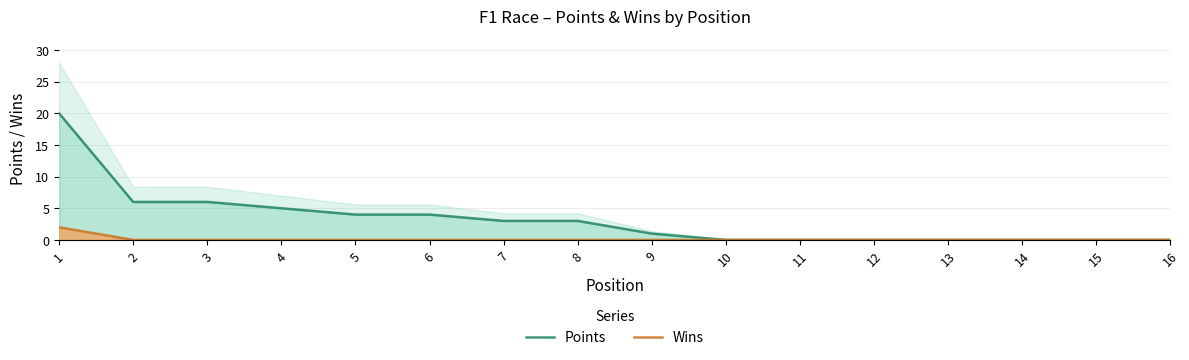

Which series has the largest total across all categories?

Points